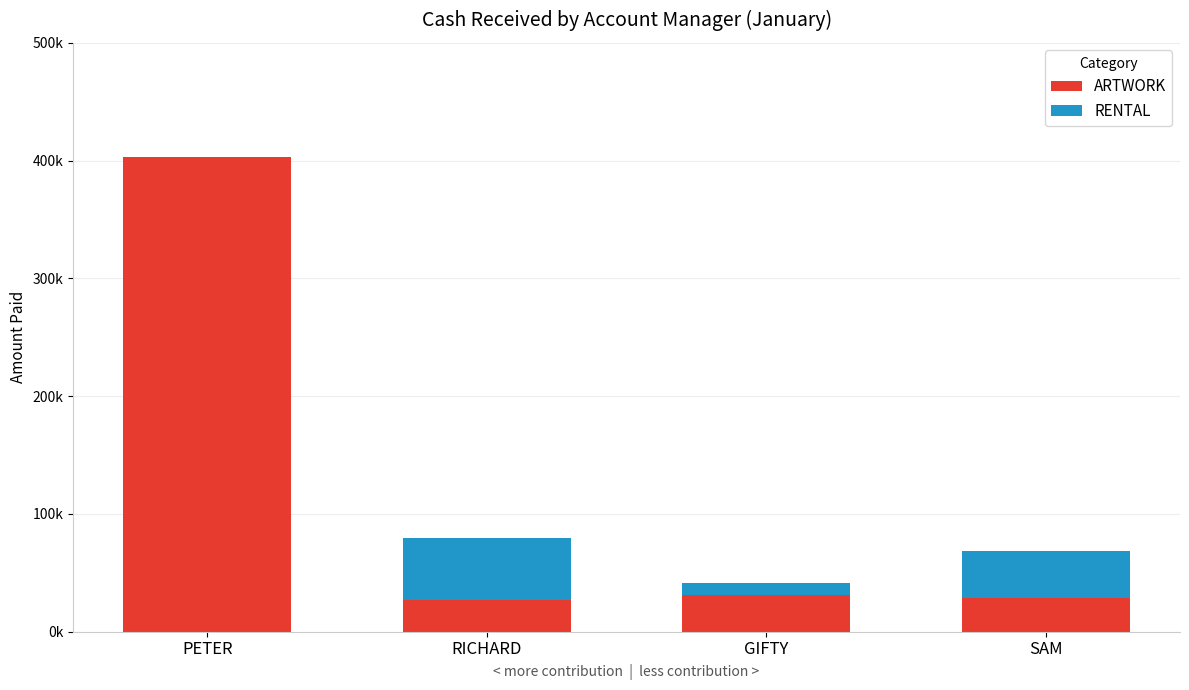

Is it true that ARTWORK equals 12838 at SAM?

False